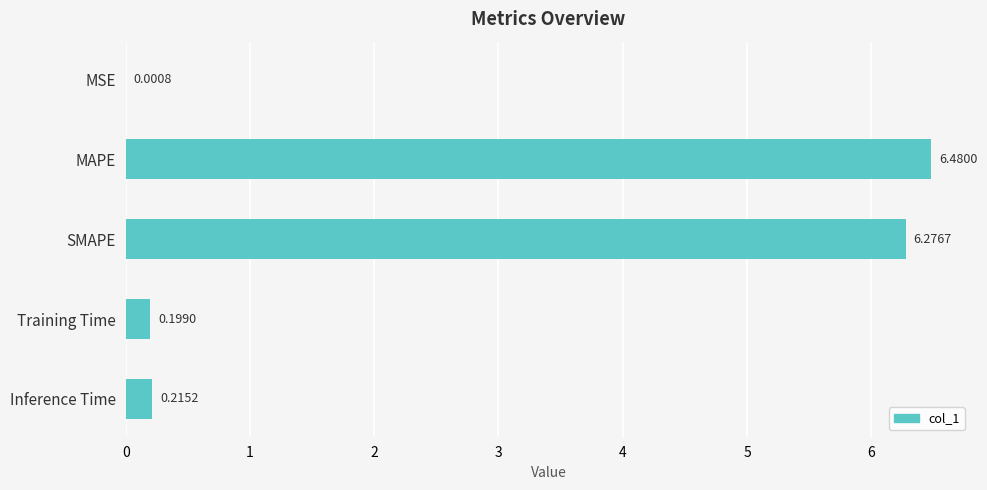

What is the sum of all values?

13.2